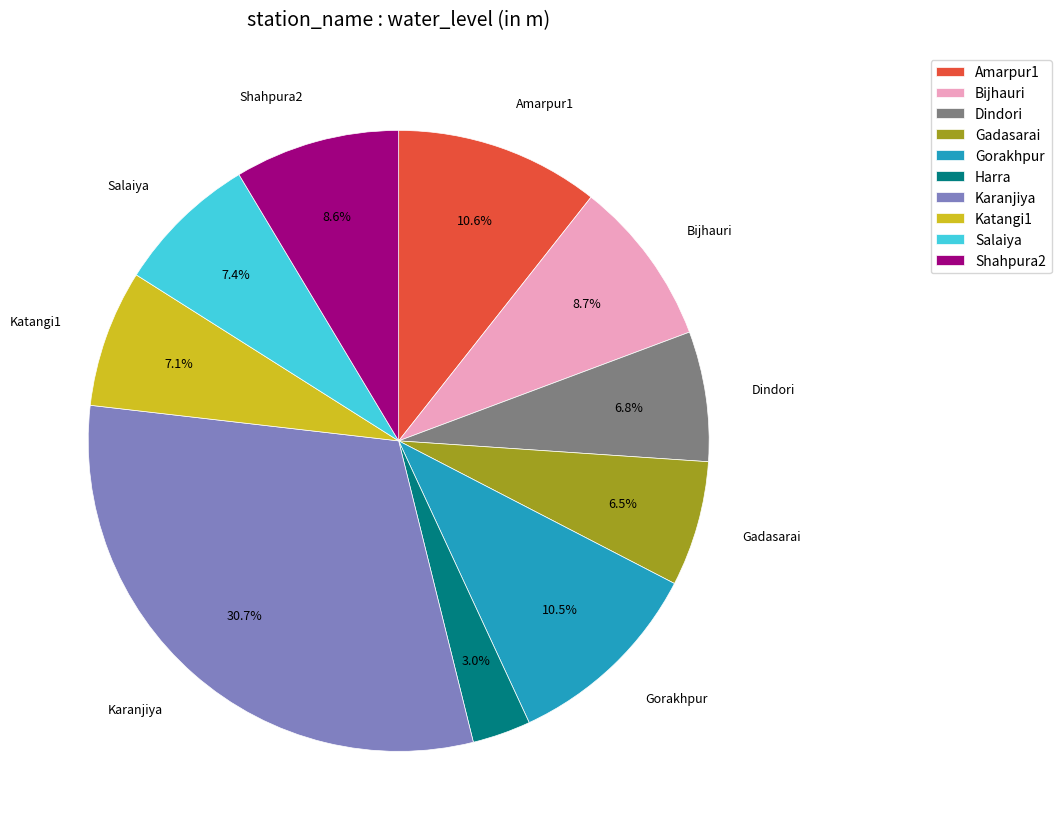

To the nearest percent, what is the difference between the Dindori and Karanjiya slice percentages?

24%